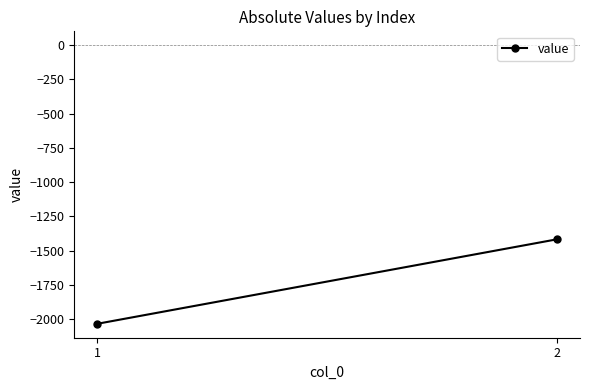

Is it true that the value at 1 is -2691.4?

False